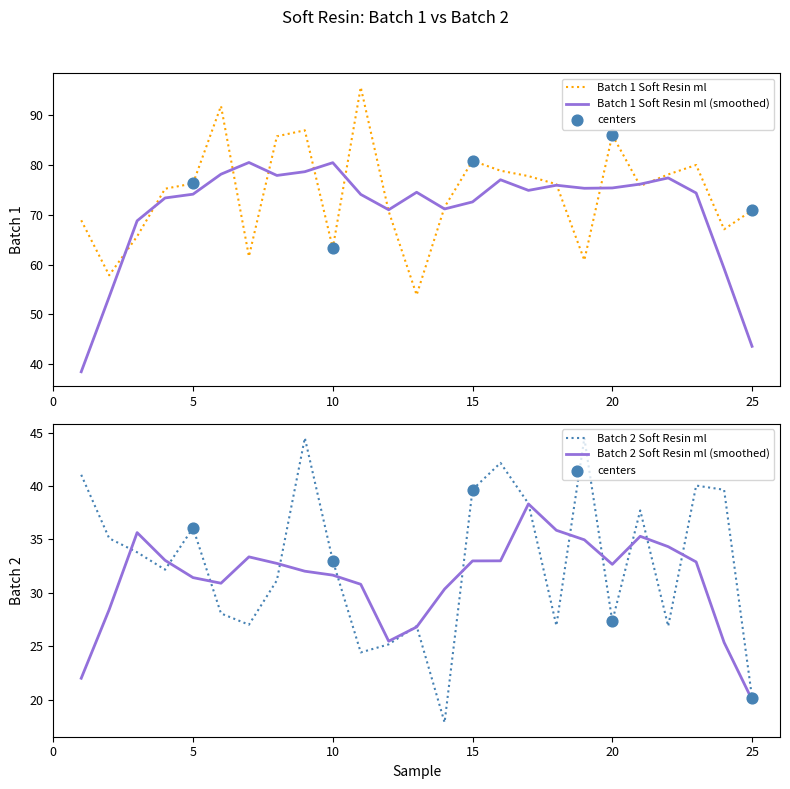

Which series has the largest total across all categories?

Batch 1 Soft Resin ml